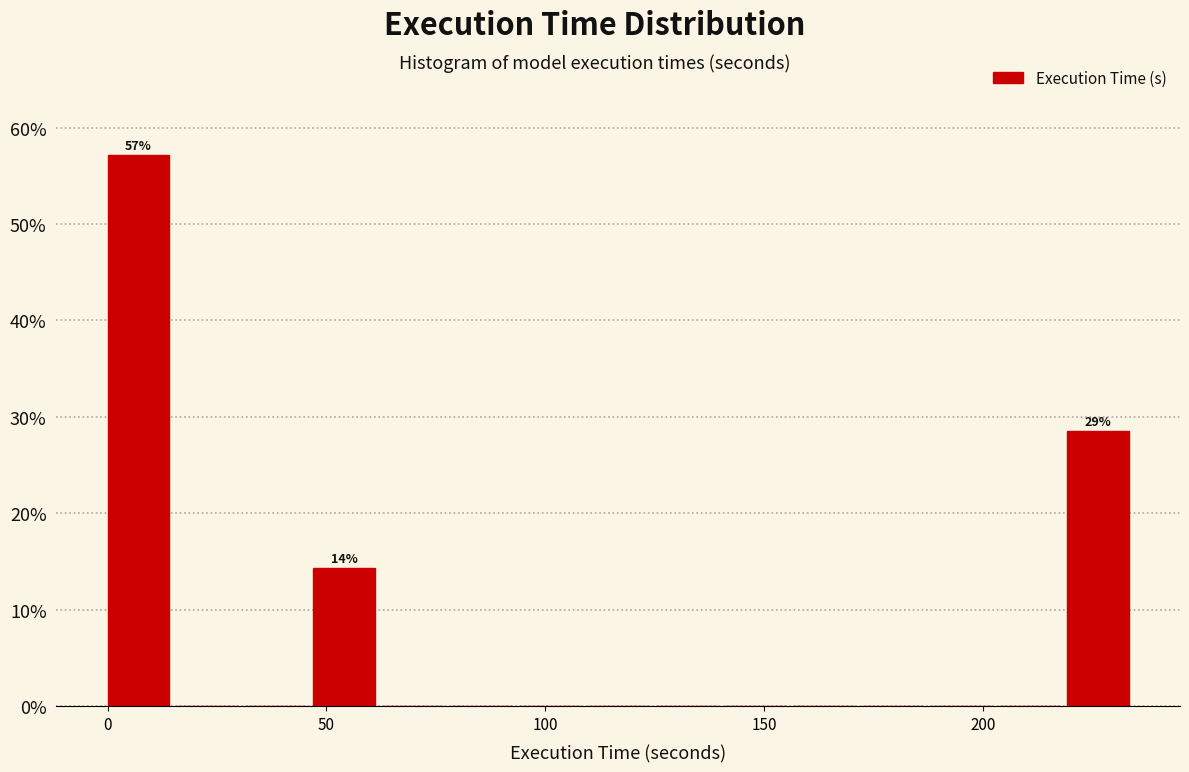

Read against the x-axis, roughly where is the centre of the tallest bar?

5